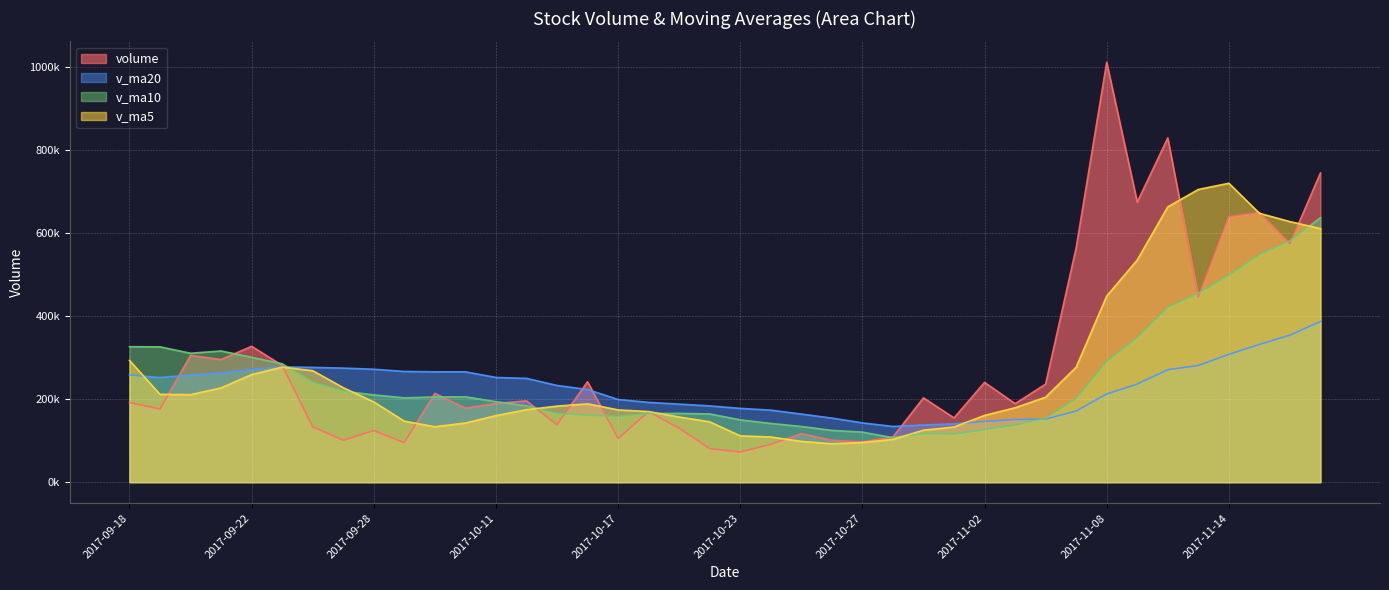

Which has a higher value, 2017-11-01 or 2017-10-25?

2017-11-01